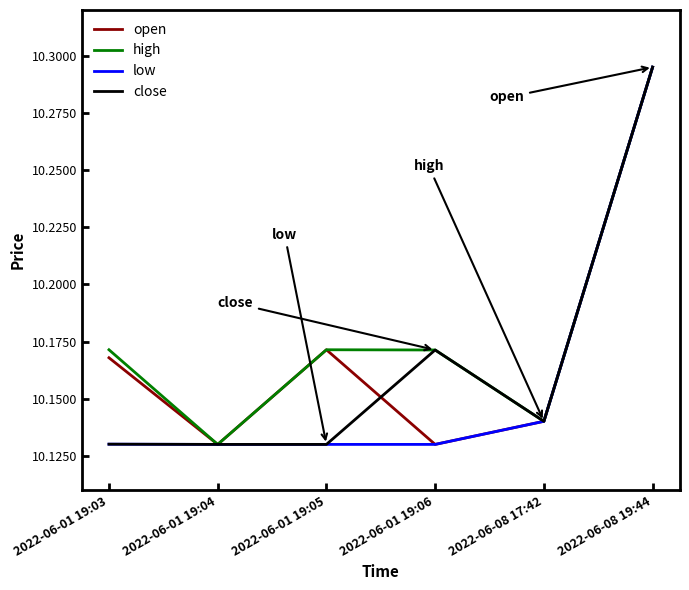

Is it true that open equals 2.3 at 2022-06-01 19:03?

False